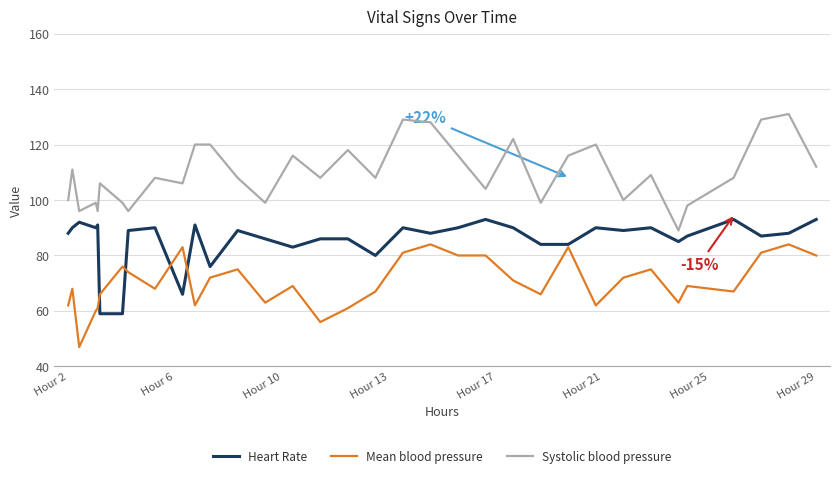

Rank the series by their maximum value, from lowest to highest.

Mean blood pressure, Heart Rate, Systolic blood pressure